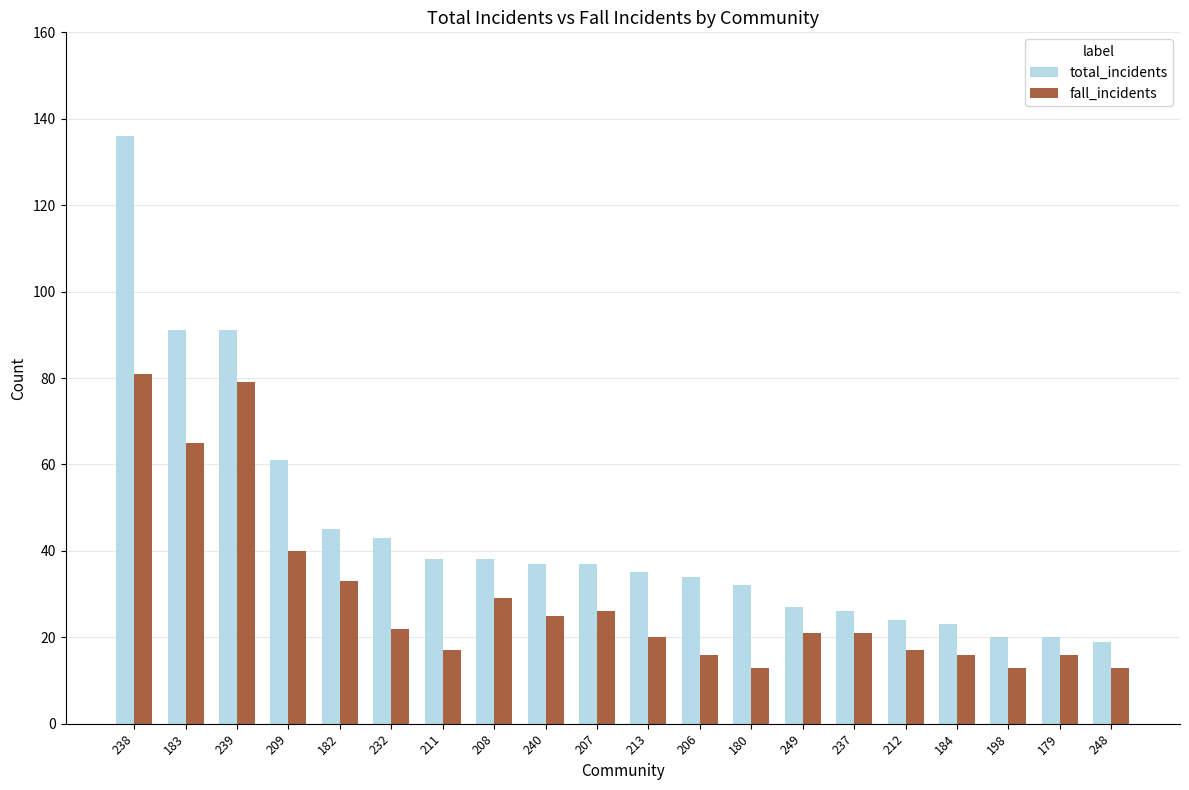

How many groups of bars are there?

20